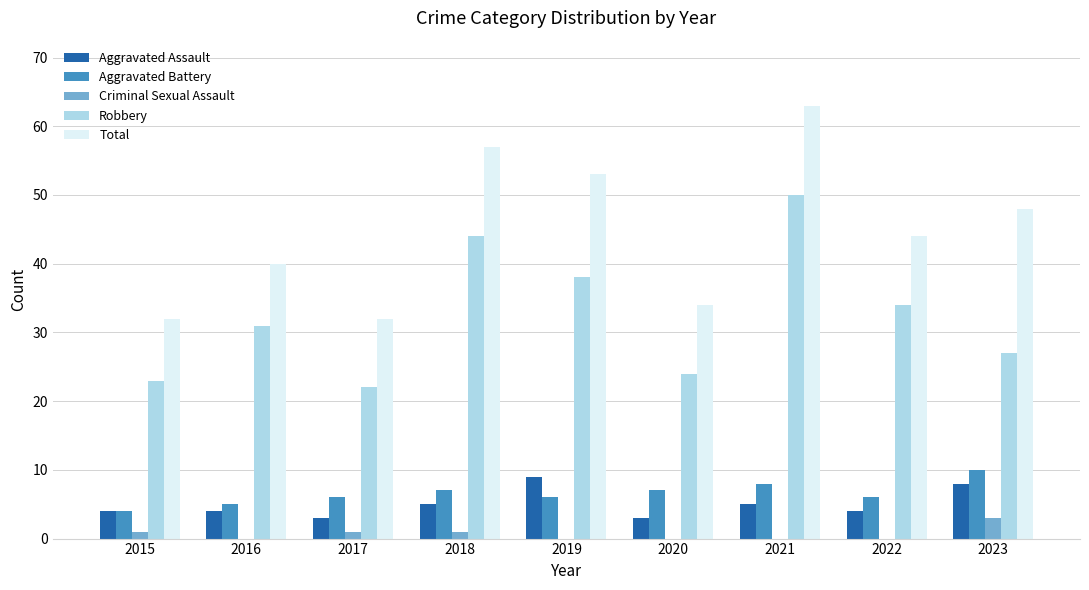

The Robbery series shows 13 at 2022. True or false?

False